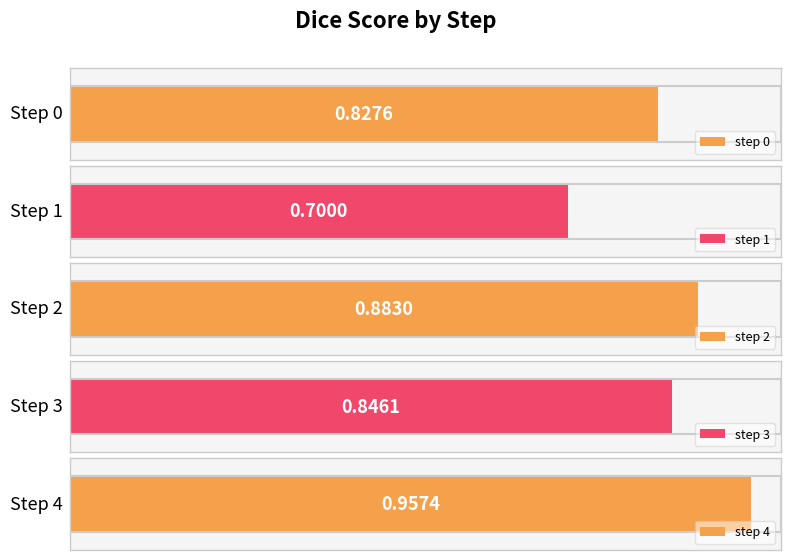

What is the sum of the values at 0 and 3?

1.7